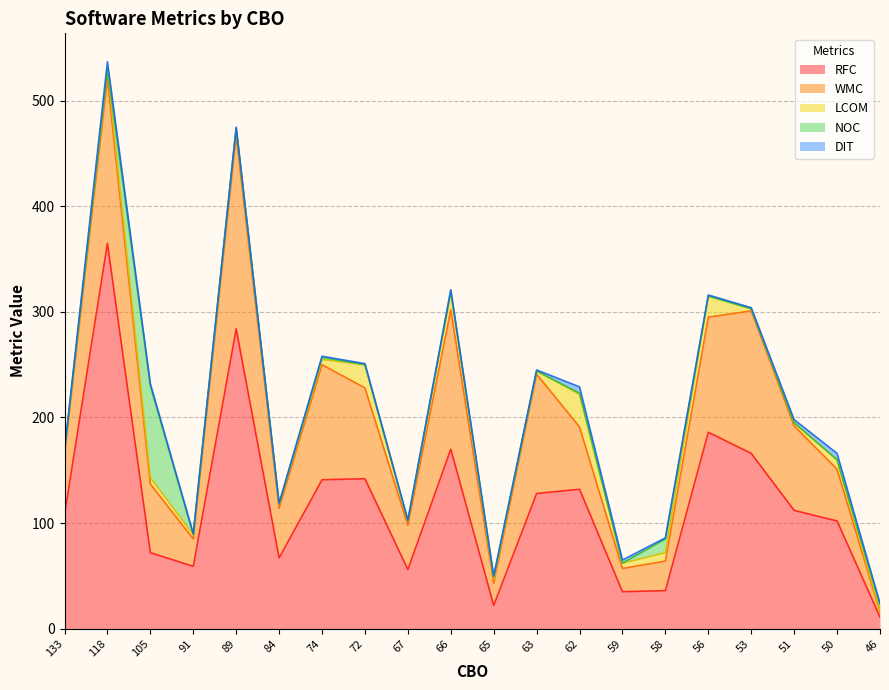

In RFC, how many points are higher than both neighbors (excluding endpoints)?

6